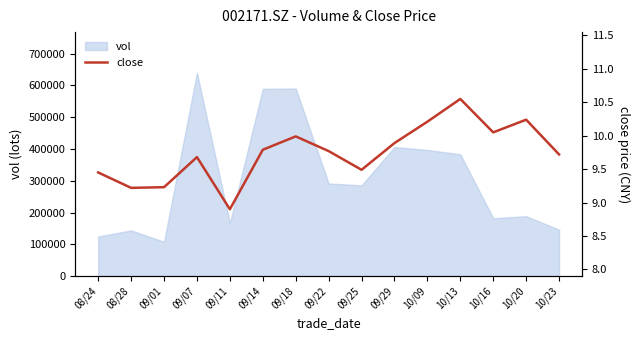

List the labels in order of value, smallest first.

09/11, 08/28, 09/01, 08/24, 09/25, 09/07, 10/23, 09/22, 09/14, 09/29, 09/18, 10/16, 10/09, 10/20, 10/13